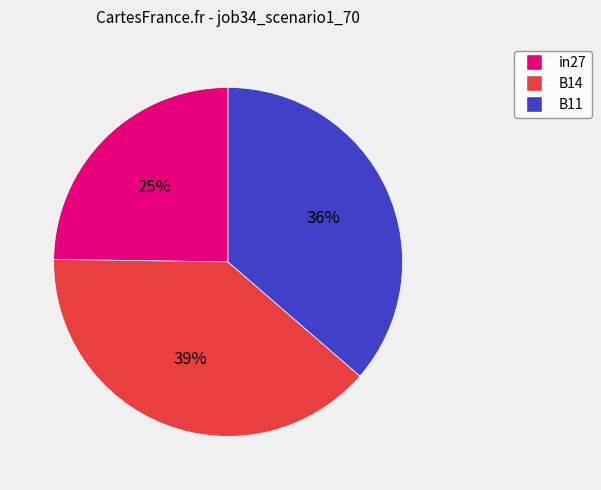

How many segments does this pie chart have?

3